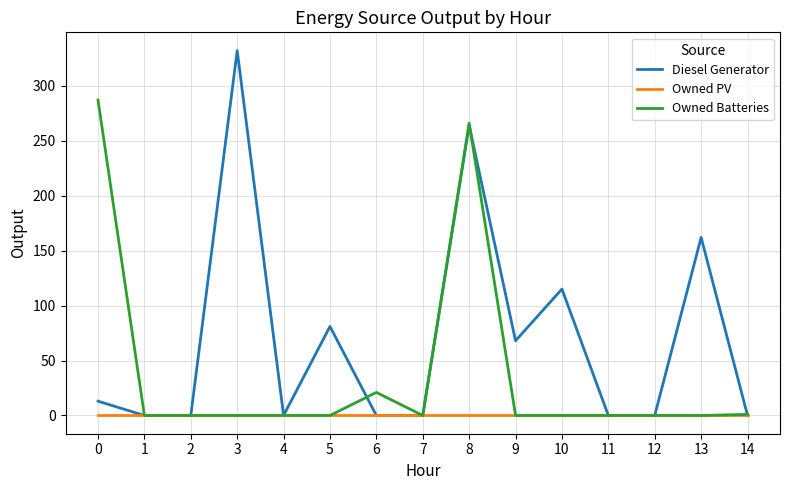

True or false: Diesel Generator has a value of 0 at 14.

True